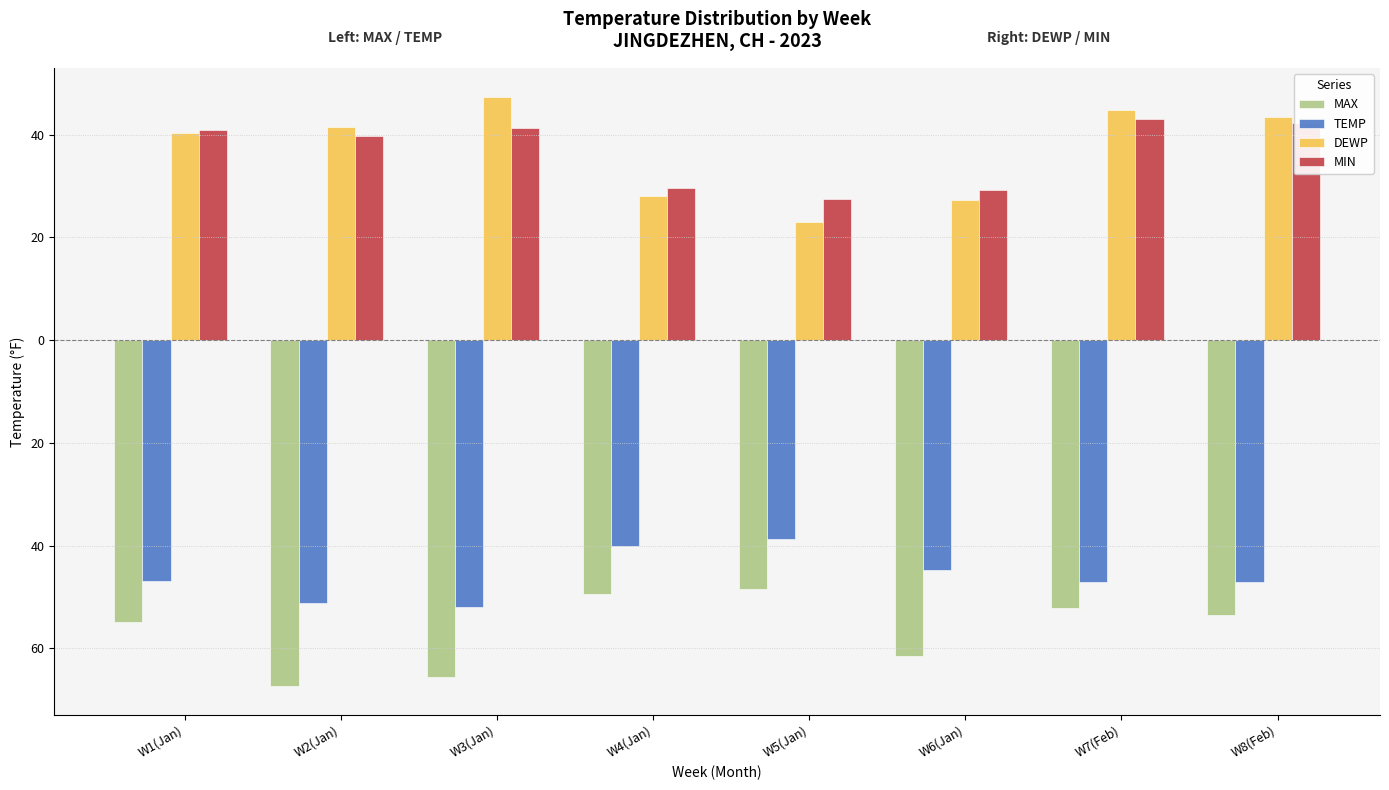

Which series has the largest total across all categories?

DEWP